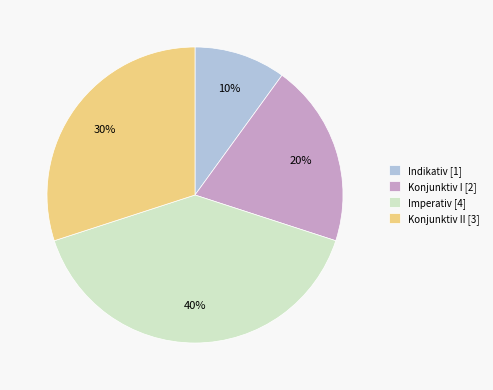

Which slice is the smallest?

Indikativ [1]